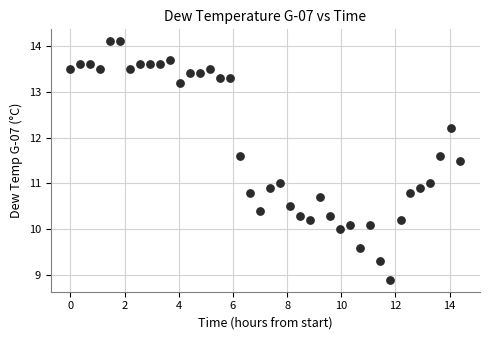

What is the range of Y values (max minus min)?

5.2